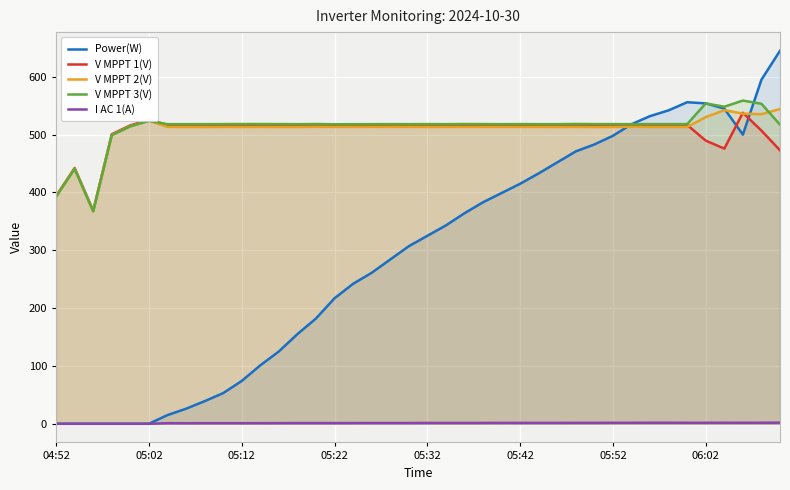

What is the maximum value shown in the chart?

645.0